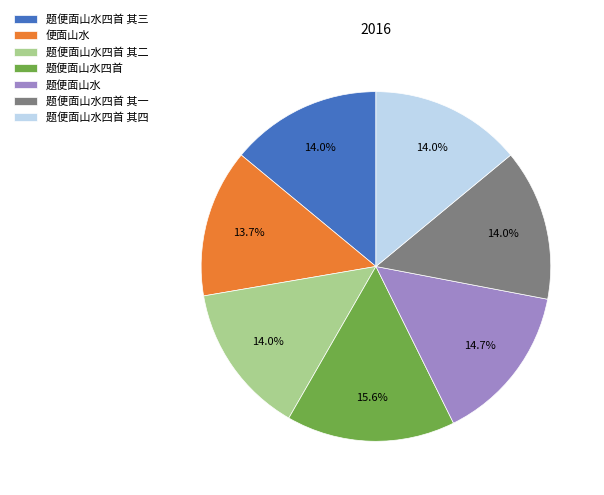

To the nearest percent, what percentage of the pie is 便面山水?

14%